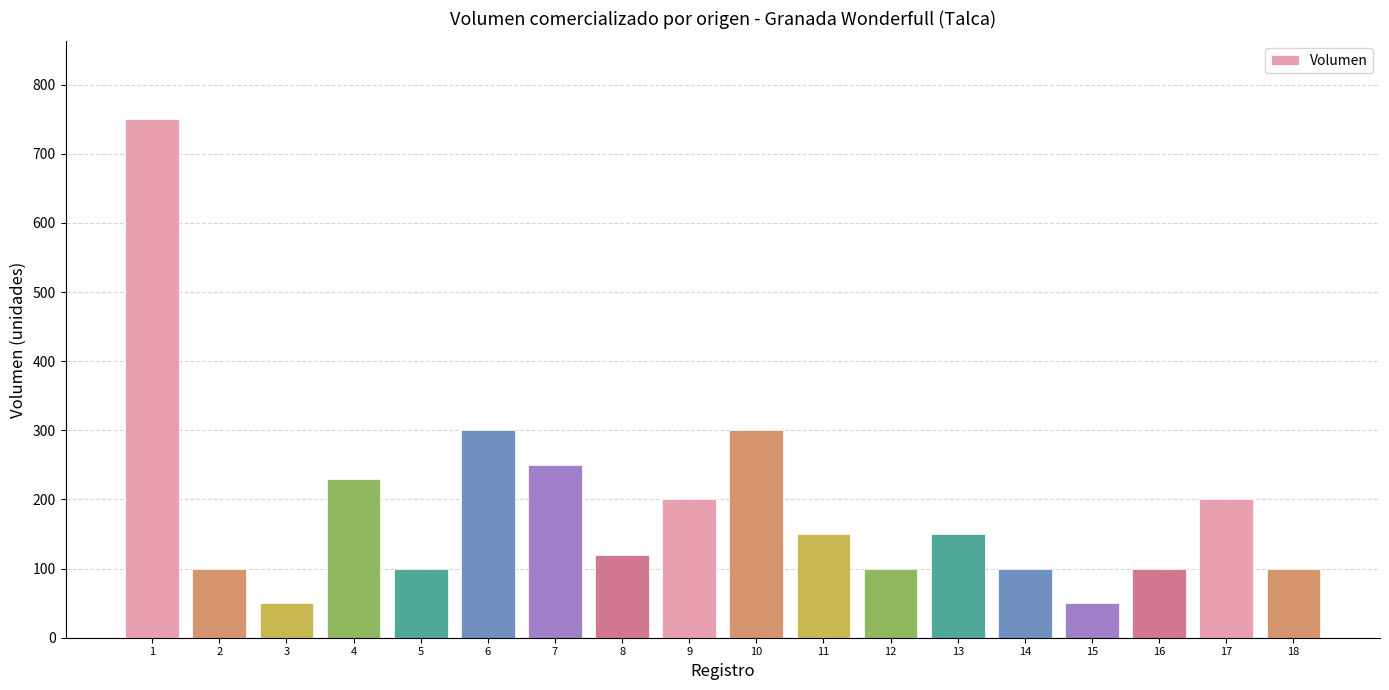

What is the sum of the values at 10 and 4?

530